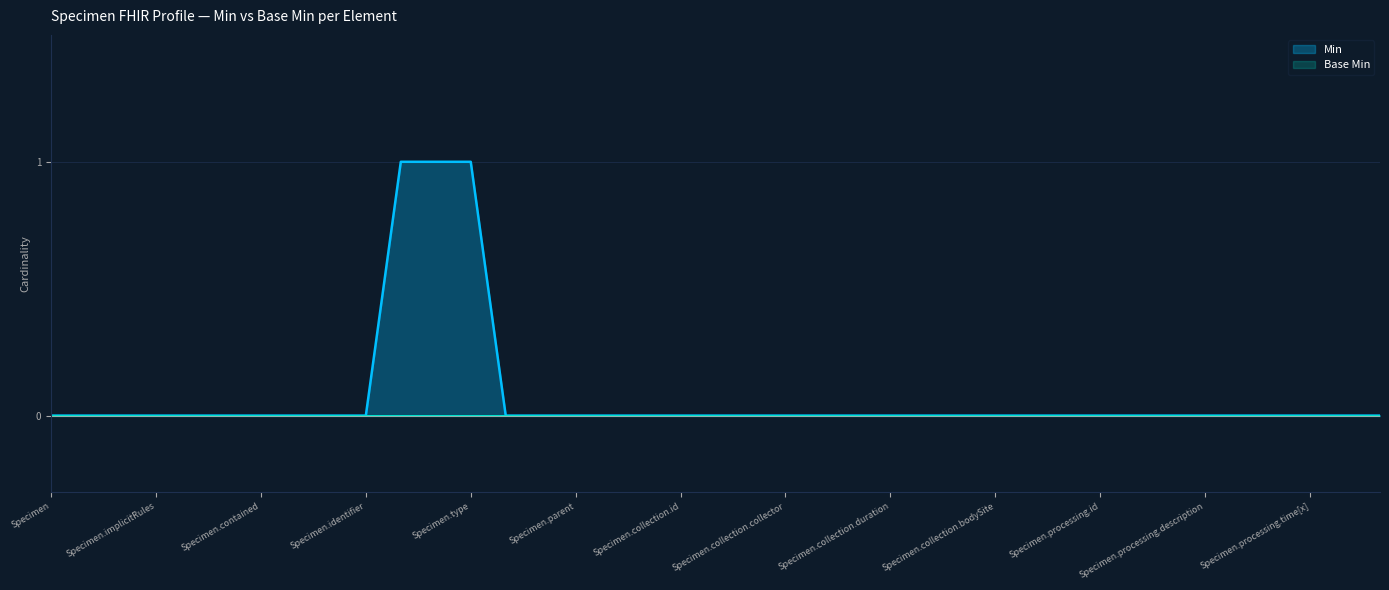

What is the maximum value shown in the chart?

1